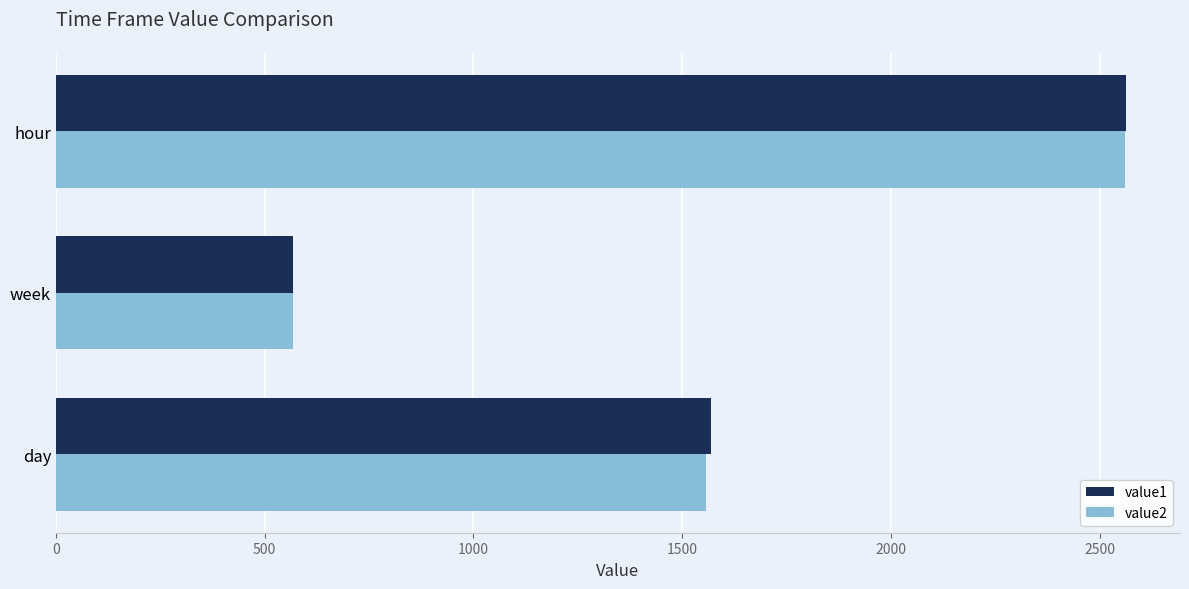

Which series has the widest spread of values?

value1